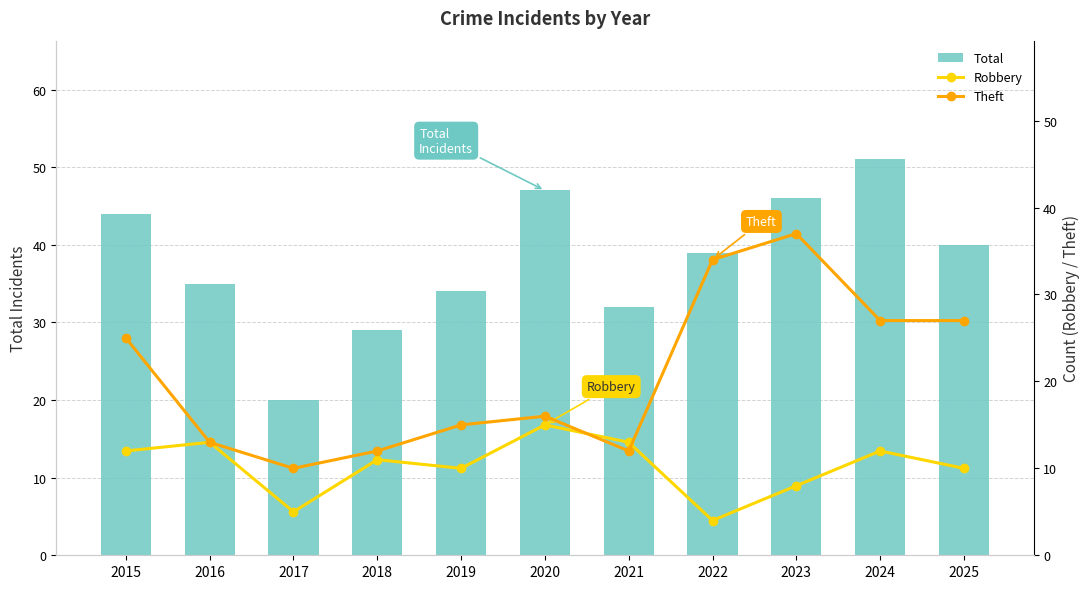

List the labels in order of Total value, smallest first.

2017, 2018, 2021, 2019, 2016, 2022, 2025, 2015, 2023, 2020, 2024